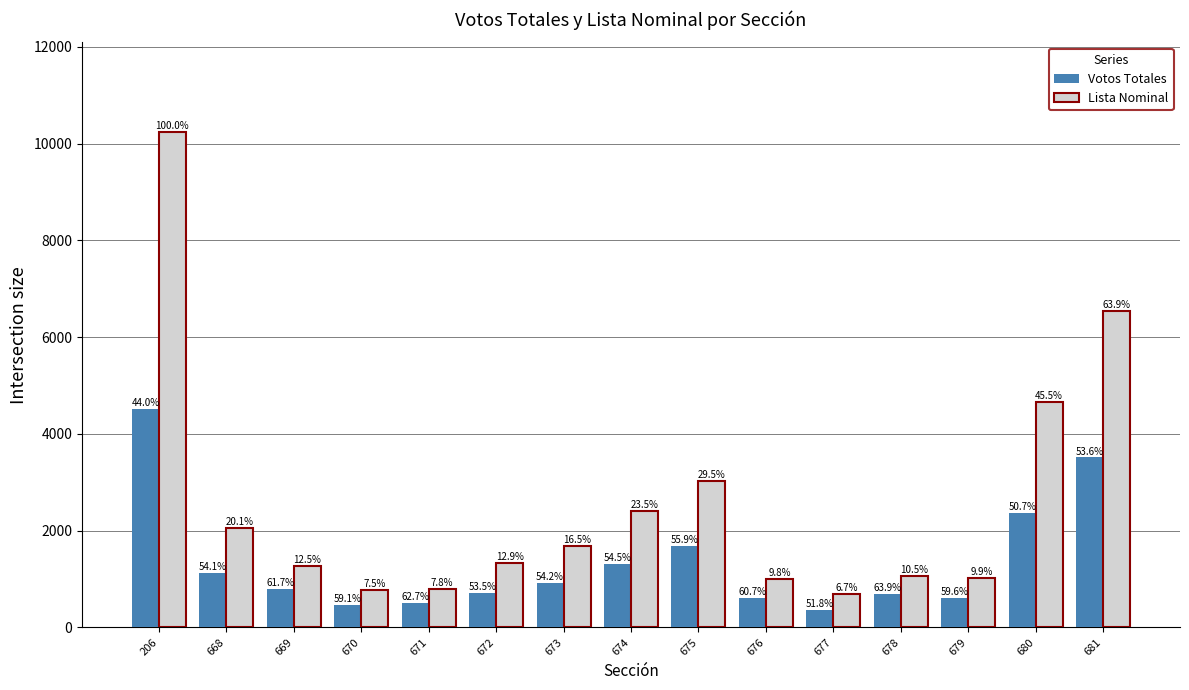

Rank the series by their average value, from lowest to highest.

Votos Totales, Lista Nominal